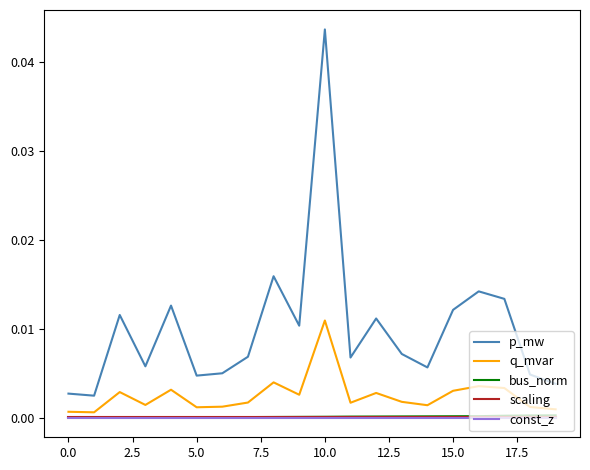

True or false: p_mw and const_z intersect in this chart.

False